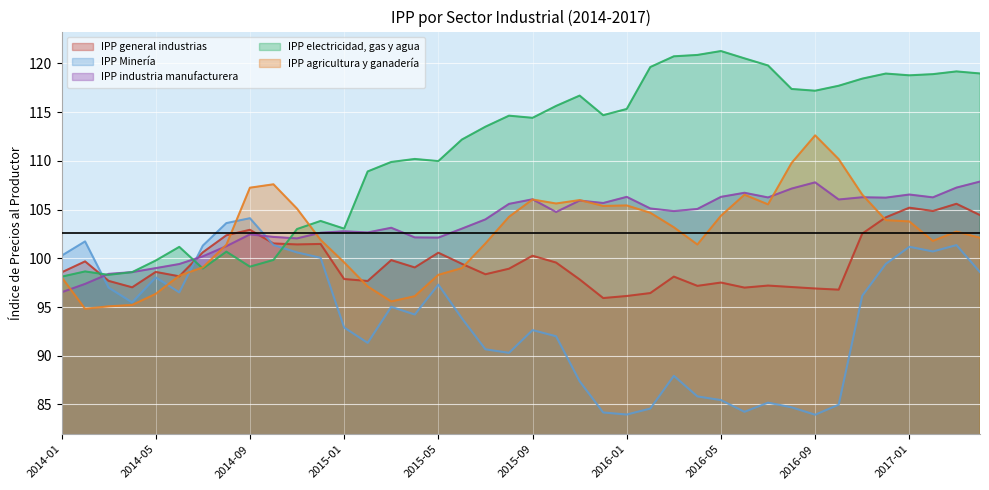

True or false: IPP electricidad, gas y agua has a value of 48.4 at 2016-11.

False